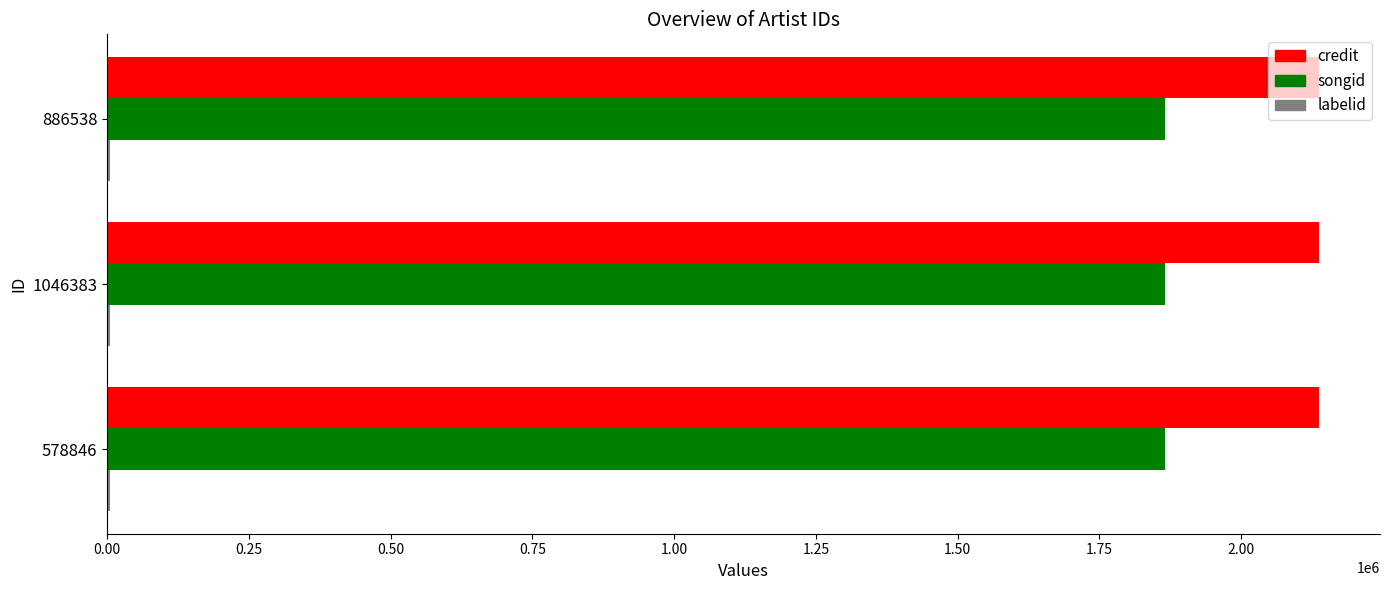

True or false: credit has a value of 900929 at 1046383.

False